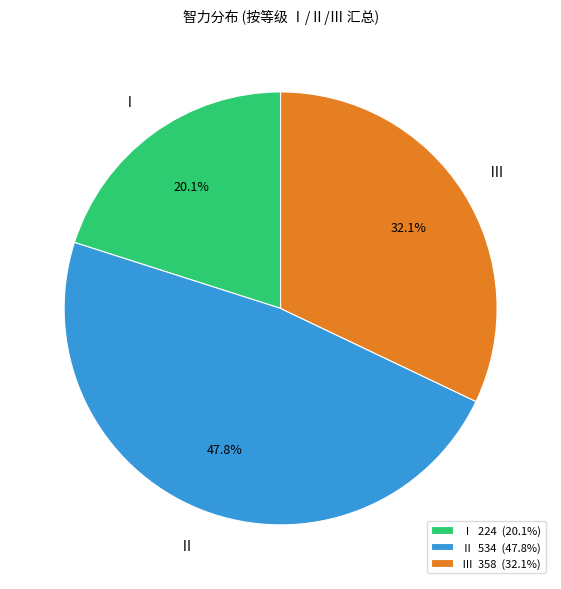

Count the number of slices in the pie.

3